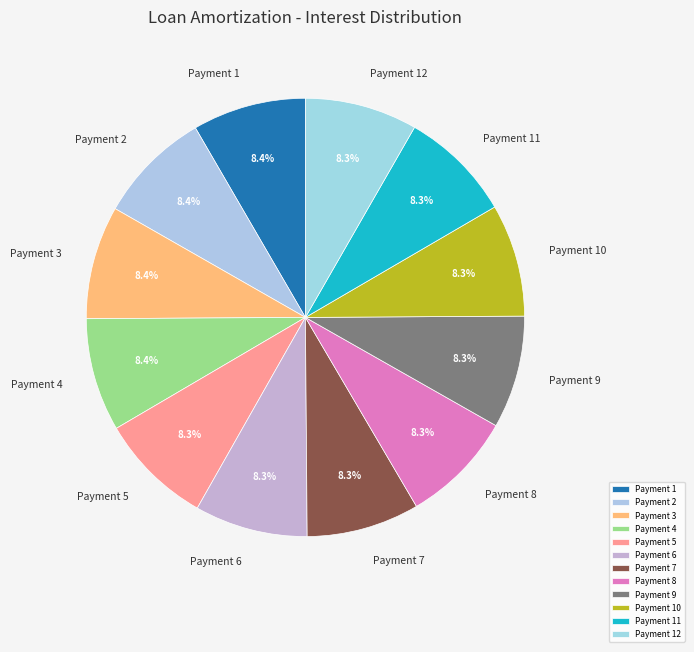

Is it true that Payment 5 is 8% of the pie?

True